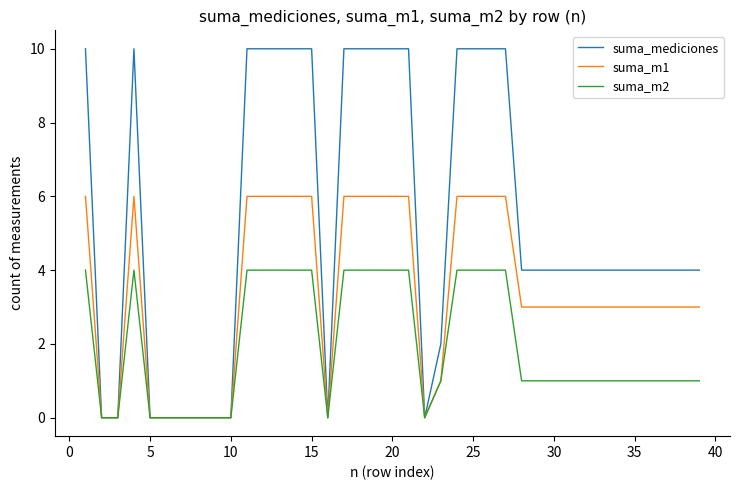

Which series has the largest range (max minus min)?

suma_mediciones